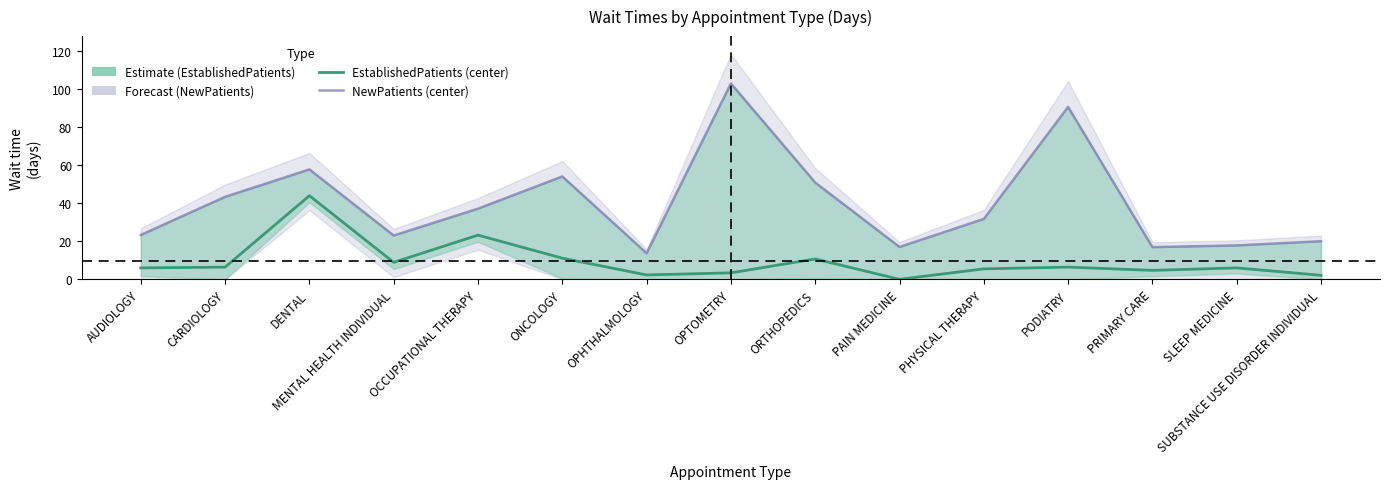

Rank the series by their average value, from lowest to highest.

EstablishedPatients, NewPatients